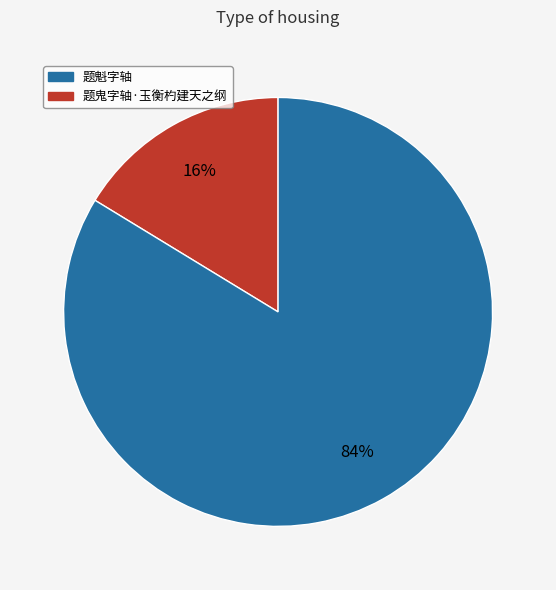

Is there any slice that represents more than half of the pie?

Yes